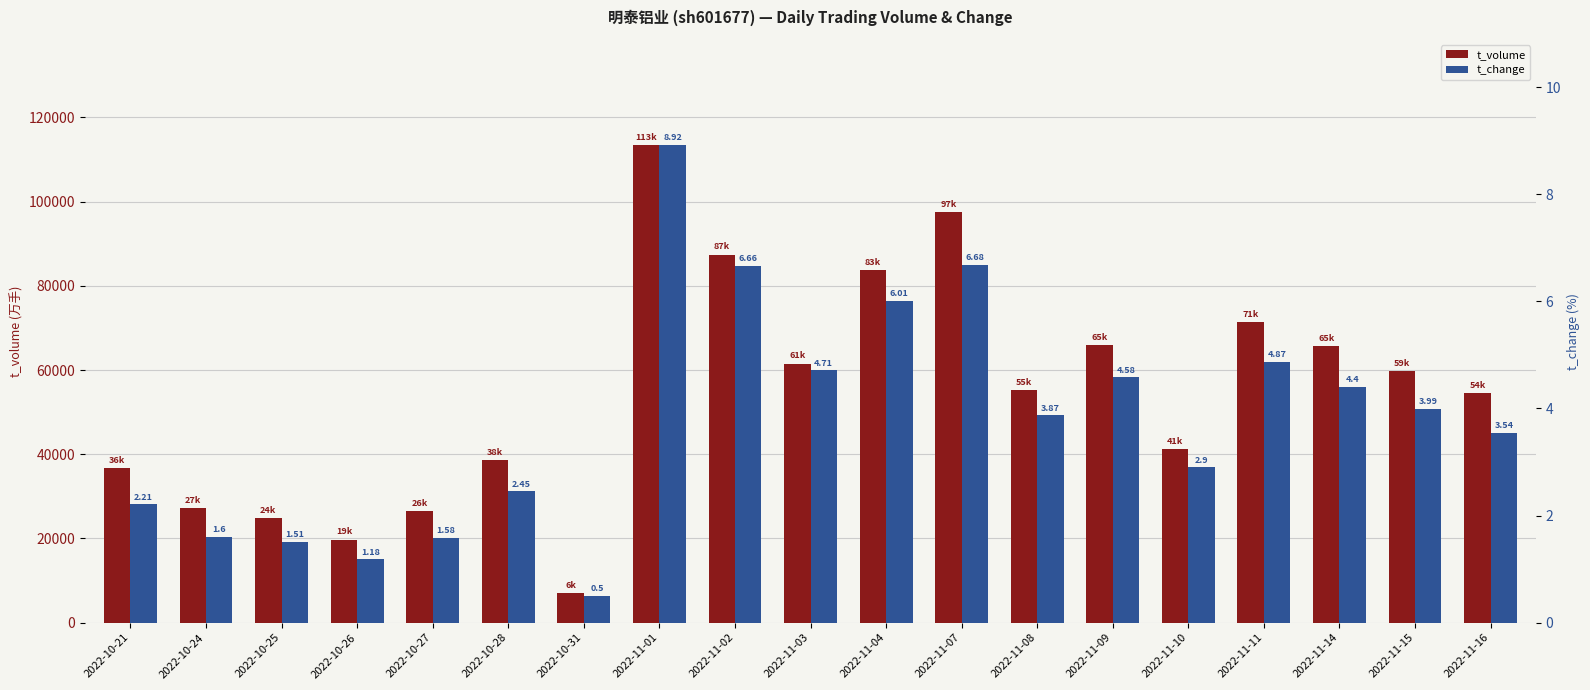

Between 2022-11-02 and 2022-10-27, which is larger?

2022-11-02